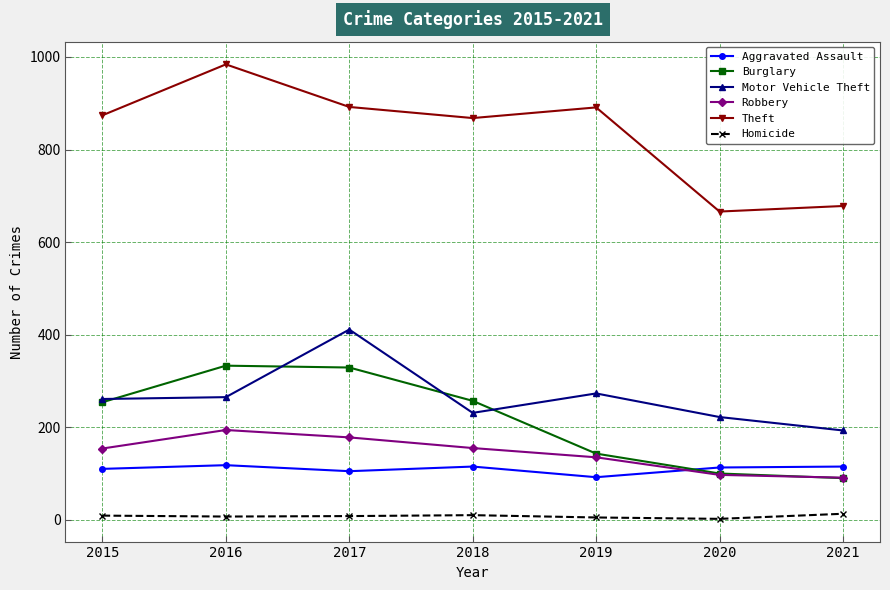

Which series has the largest total across all categories?

Theft